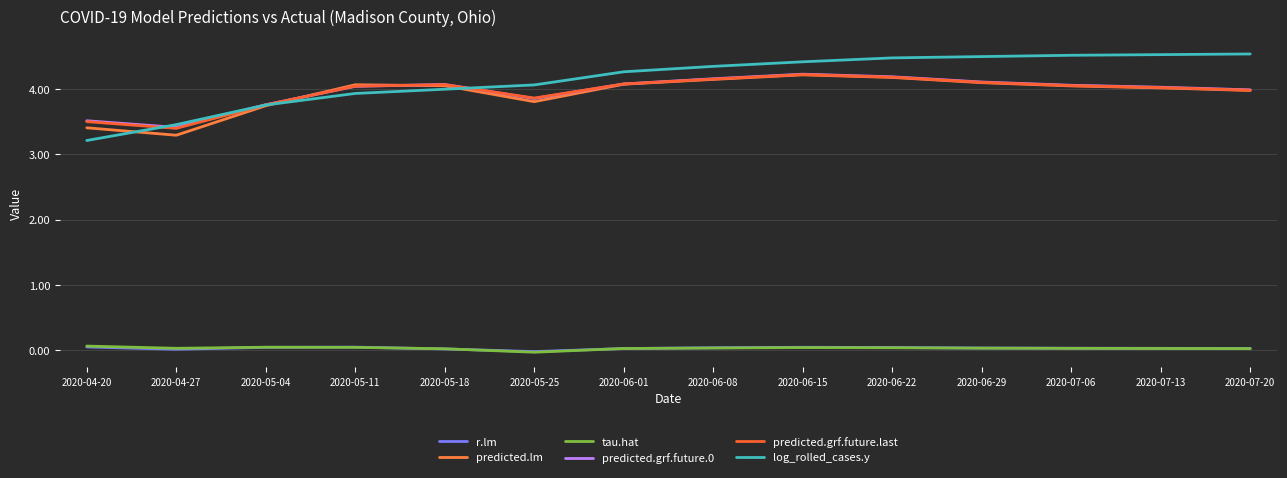

Which category has the lowest value in the predicted.lm series?

2020-04-27